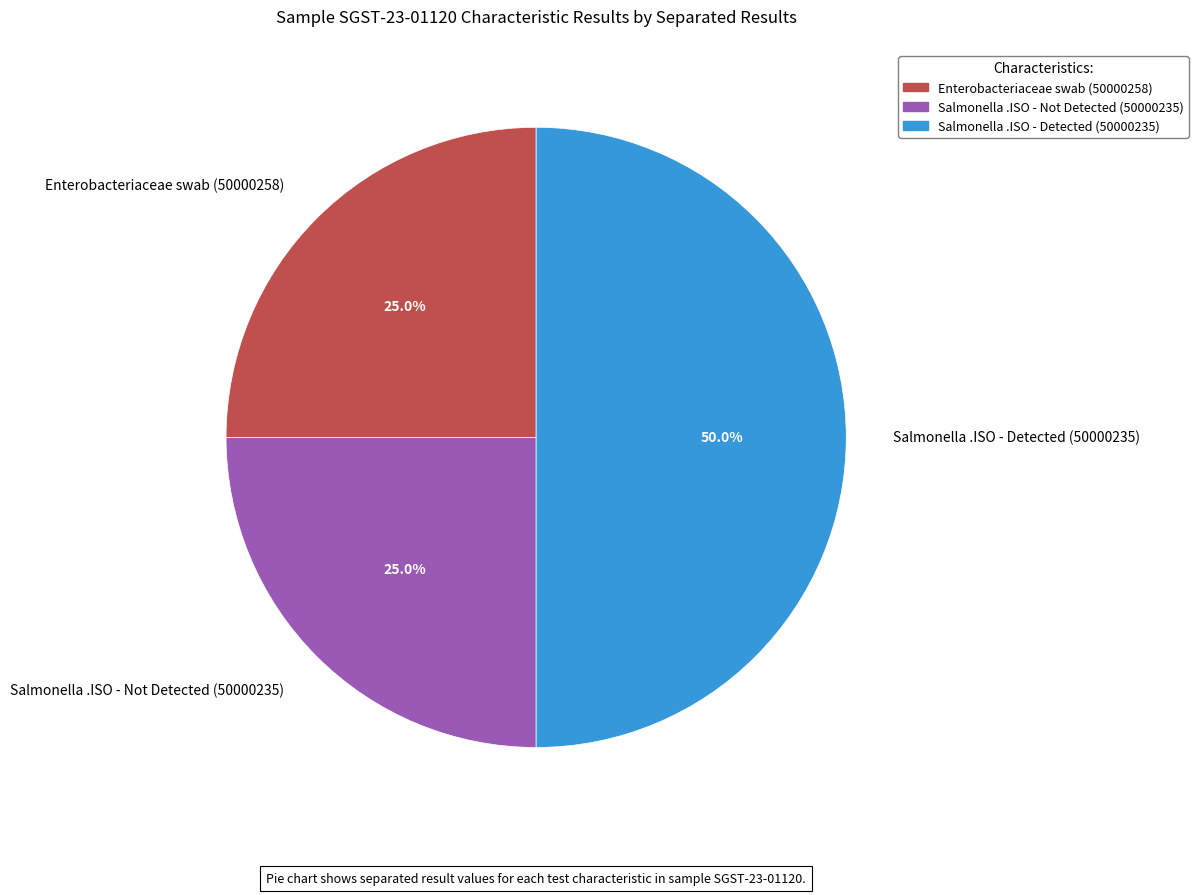

How much of the chart is everything except Salmonella .ISO - Not Detected (50000235)?

75.0%